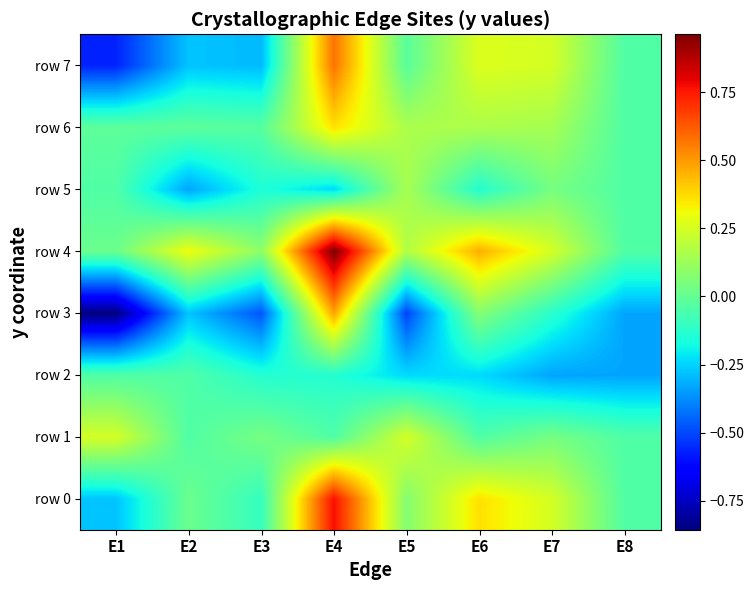

What is the difference between the highest and lowest values at E4?

1.2